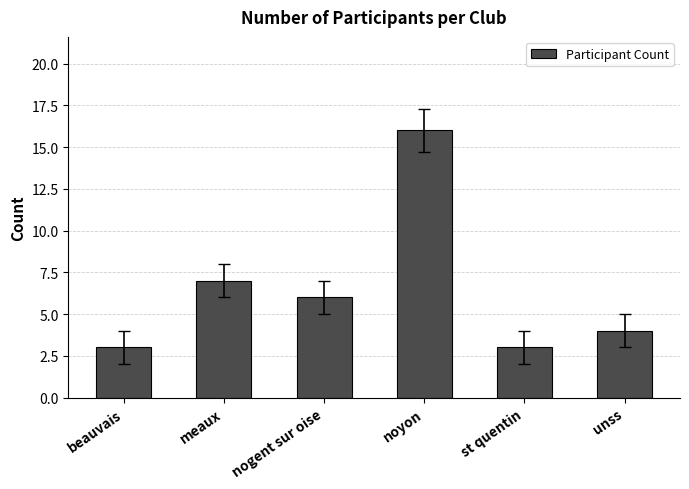

What is the difference between the maximum and minimum values?

13